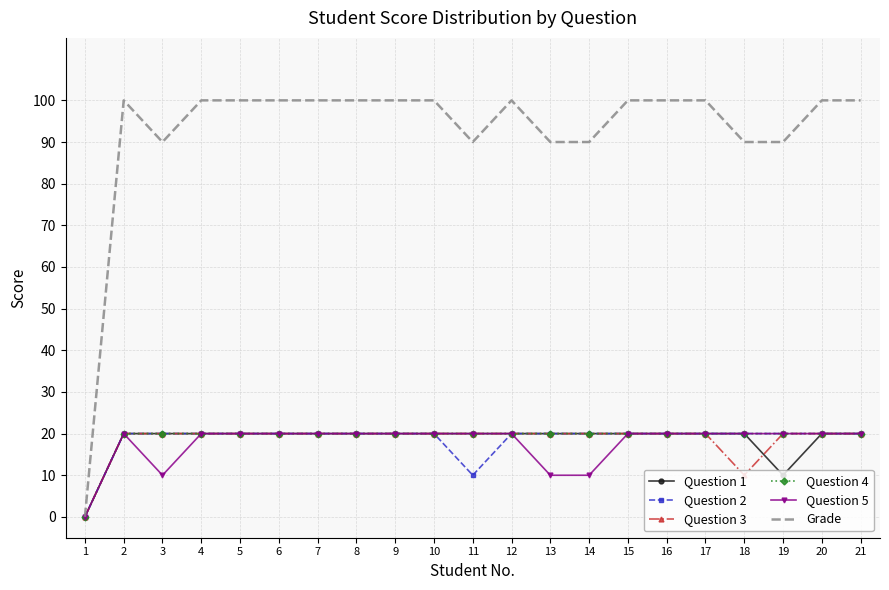

Reading left to right, list all the values displayed in this chart.

Question 1: 1=0	2=20	3=20	4=20	5=20	6=20	7=20	8=20	9=20	10=20	11=20	12=20	13=20	14=20	15=20	16=20	17=20	18=20	19=10	20=20	21=20
Question 2: 1=0	2=20	3=20	4=20	5=20	6=20	7=20	8=20	9=20	10=20	11=10	12=20	13=20	14=20	15=20	16=20	17=20	18=20	19=20	20=20	21=20
Question 3: 1=0	2=20	3=20	4=20	5=20	6=20	7=20	8=20	9=20	10=20	11=20	12=20	13=20	14=20	15=20	16=20	17=20	18=10	19=20	20=20	21=20
Question 4: 1=0	2=20	3=20	4=20	5=20	6=20	7=20	8=20	9=20	10=20	11=20	12=20	13=20	14=20	15=20	16=20	17=20	18=20	19=20	20=20	21=20
Question 5: 1=0	2=20	3=10	4=20	5=20	6=20	7=20	8=20	9=20	10=20	11=20	12=20	13=10	14=10	15=20	16=20	17=20	18=20	19=20	20=20	21=20
Grade: 1=0	2=100	3=90	4=100	5=100	6=100	7=100	8=100	9=100	10=100	11=90	12=100	13=90	14=90	15=100	16=100	17=100	18=90	19=90	20=100	21=100